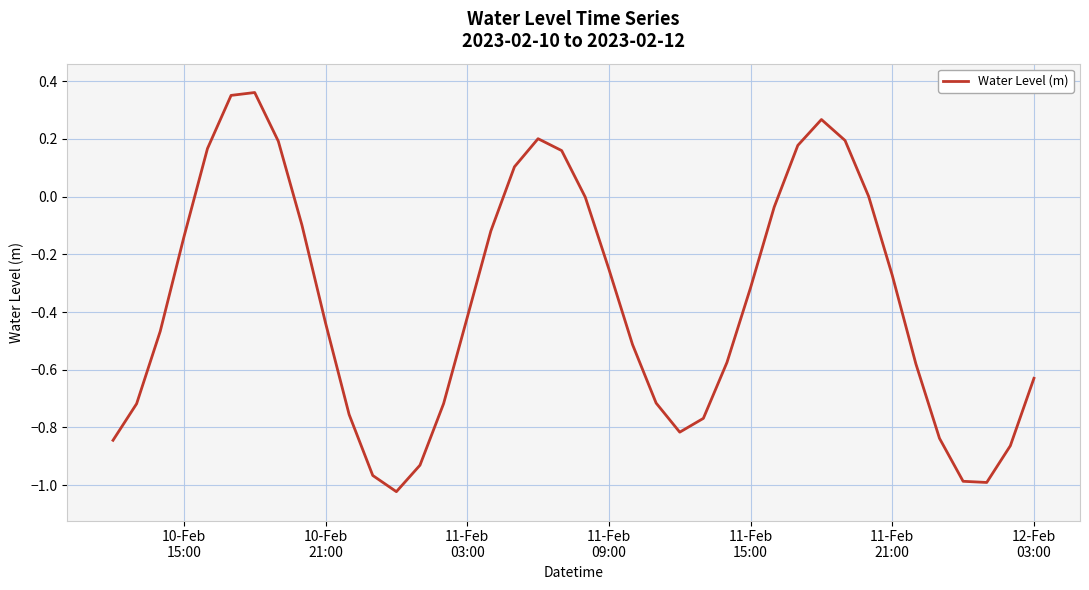

What is the difference between the maximum and minimum values?

1.4